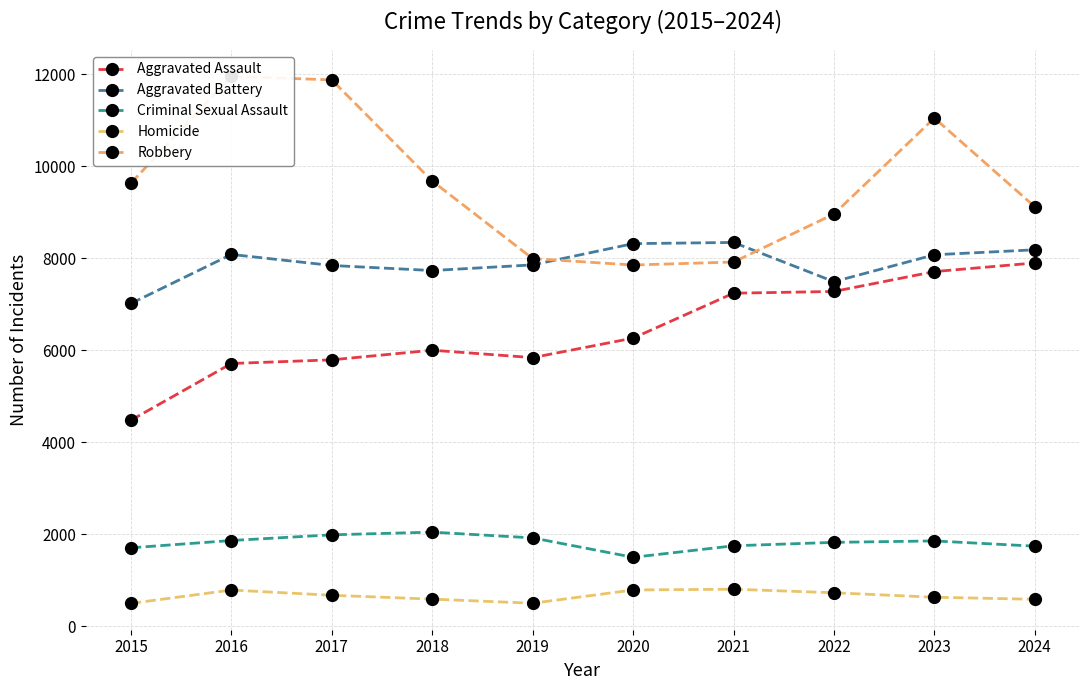

What is the maximum value shown in the chart?

11960